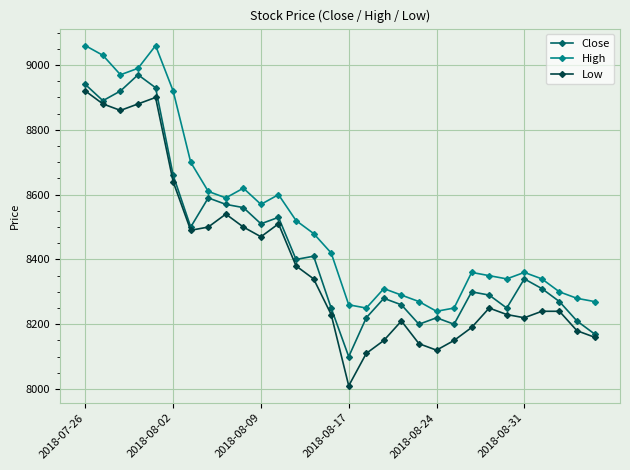

True or false: Close and Low intersect in this chart.

False